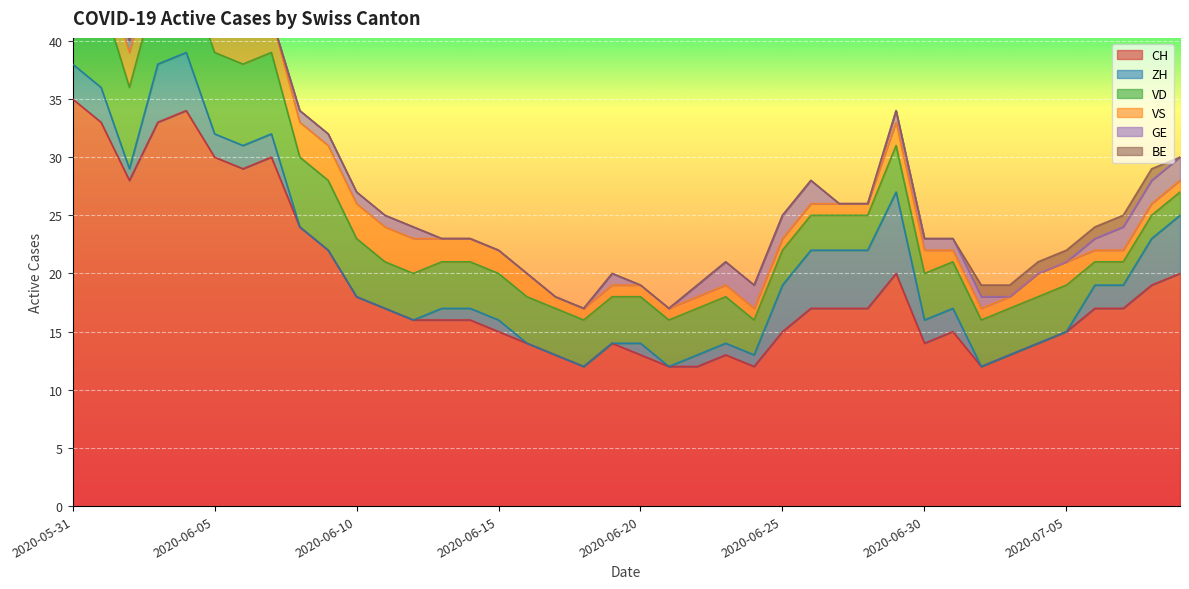

Is the value of VD at 2020-06-21 greater than the value of VS at 2020-05-31?

No